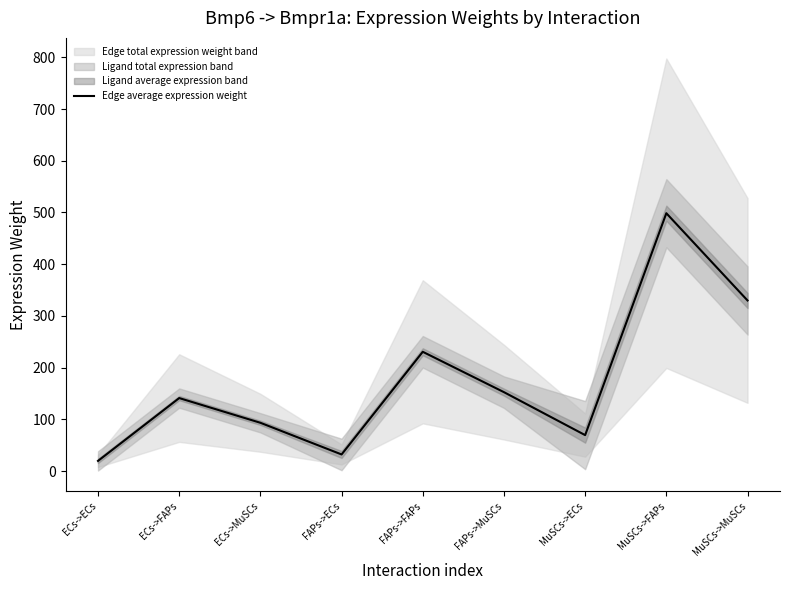

Where does the data first go above 141?

ECs->FAPs